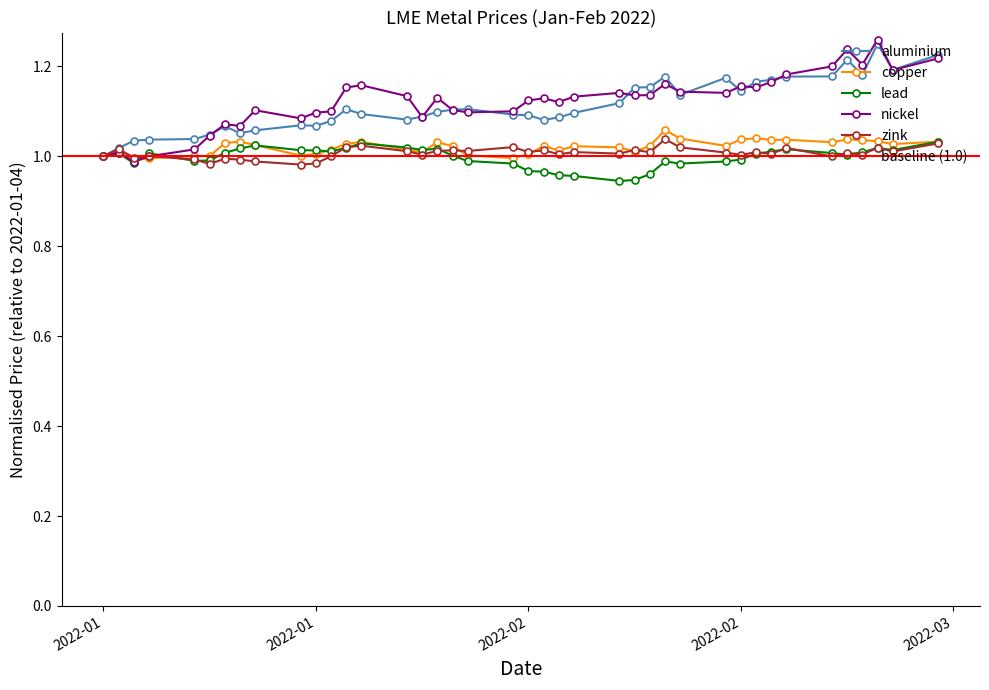

Is this an area chart (filled region under the line)?

No